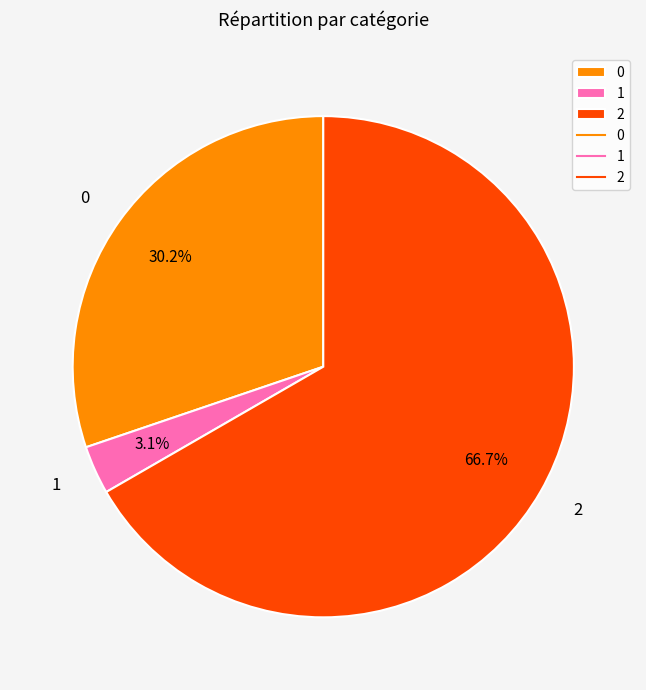

Is 2 the majority of the pie?

Yes